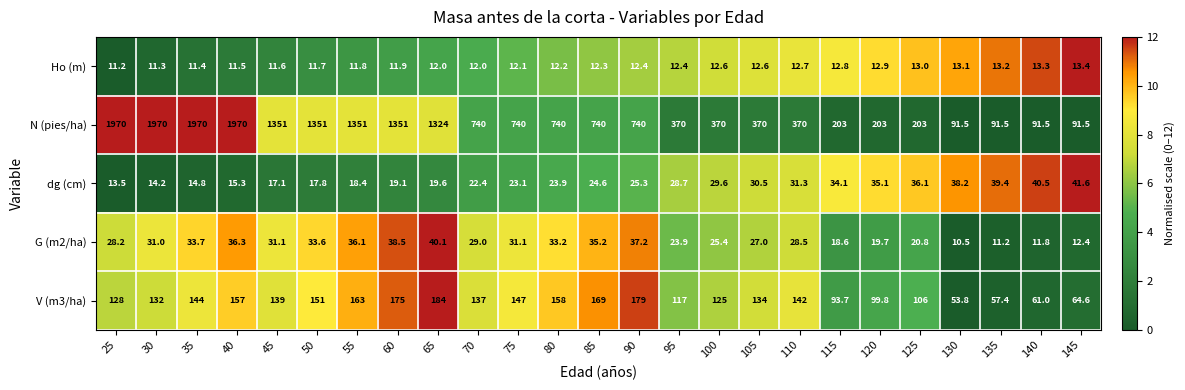

Which series has the largest total across all categories?

N (pies/ha)